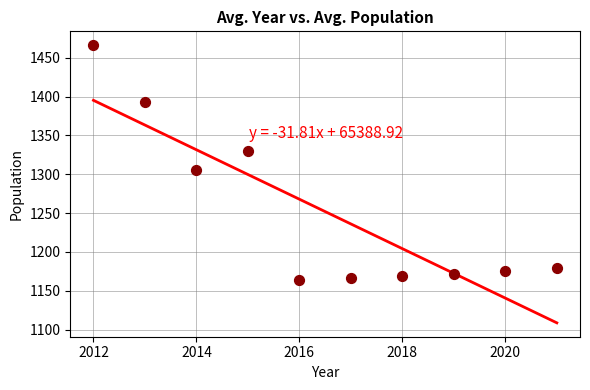

What is the range of X values (max minus min)?

9